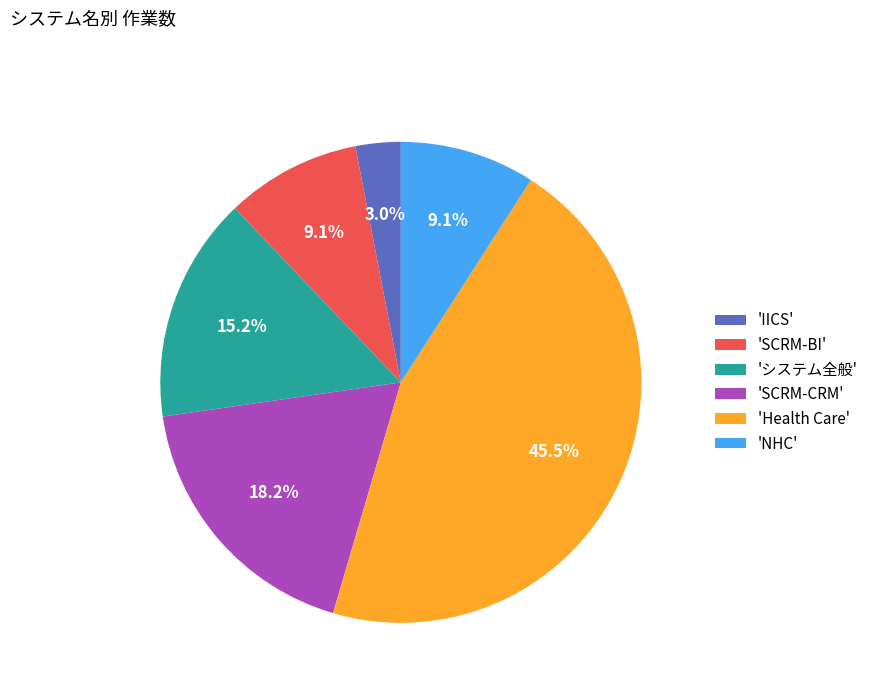

Which slice is the smallest?

'IICS'